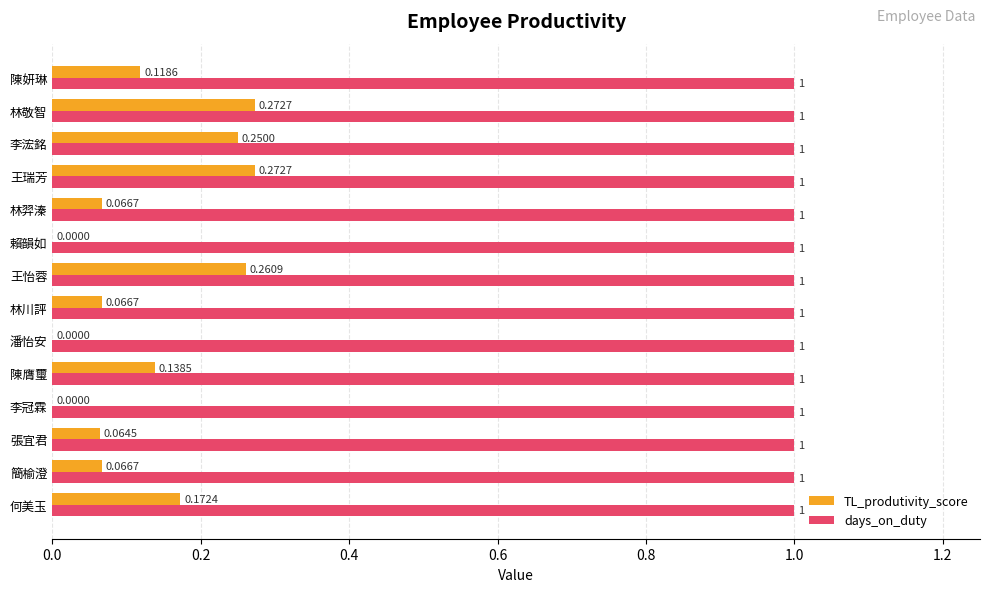

Between 王怡蓉 and 李浤銘, which series saw the biggest shift?

TL_produtivity_score